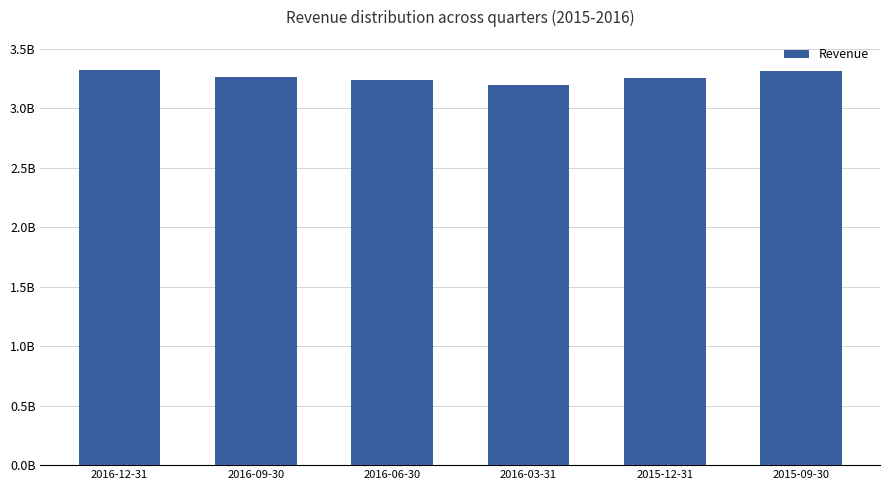

The chart shows a value of 4419767909 at 2015-12-31. True or false?

False